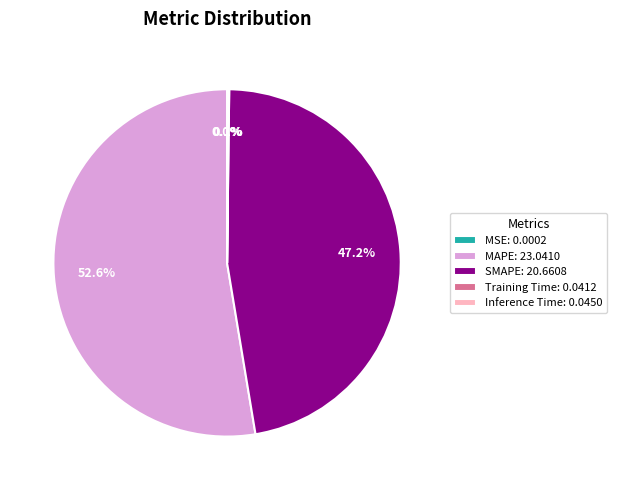

Which slice is the largest?

MAPE